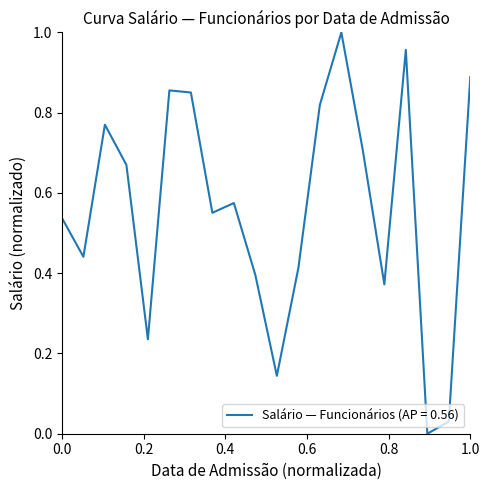

The chart shows a value of 0.1 at 0.0. True or false?

False